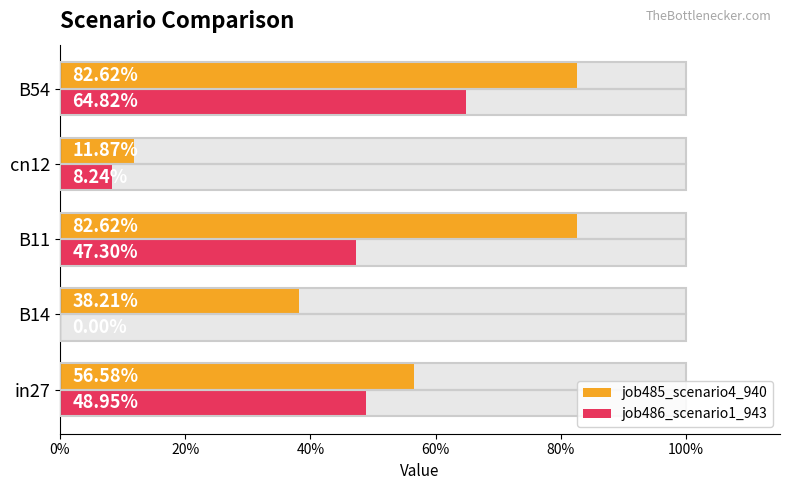

At how many categories does at least one series exceed 0?

5